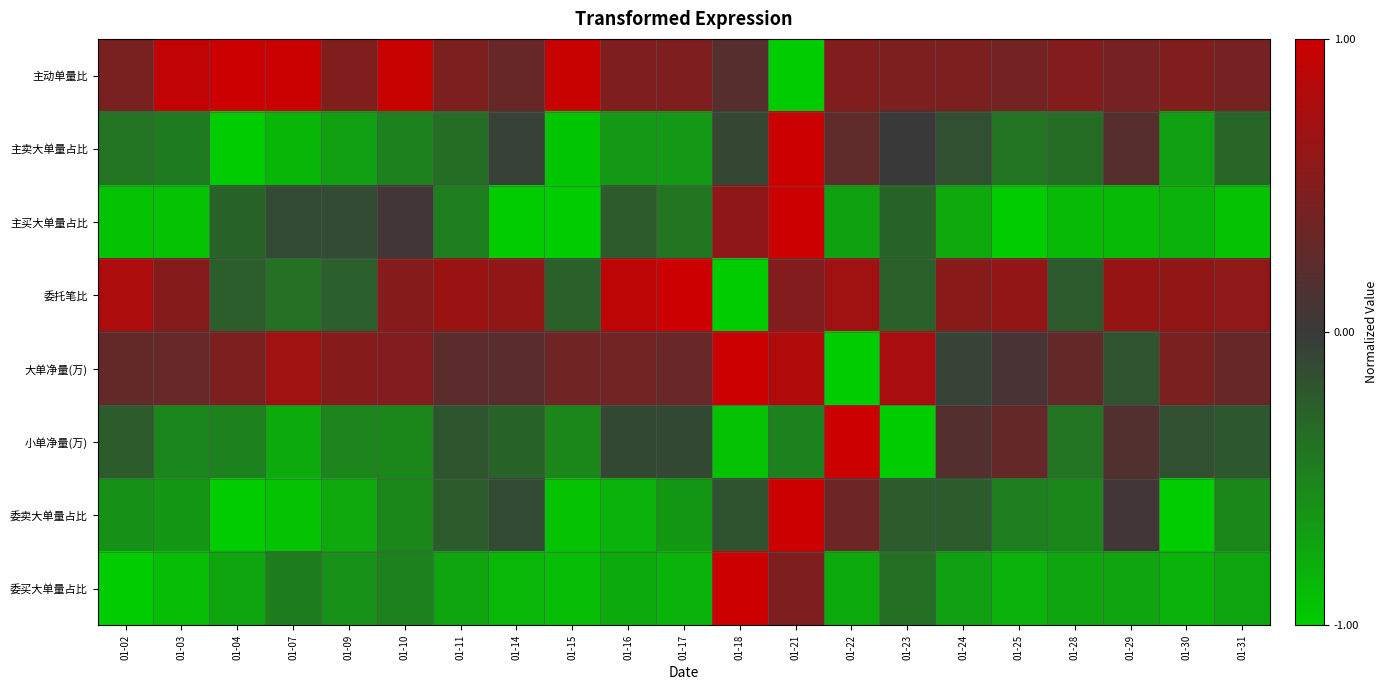

Reading left to right, list all the values displayed in this chart.

主动单量比: 01-02=0.4	01-03=0.9	01-04=1.0	01-07=1.0	01-09=0.5	01-10=1.0	01-11=0.4	01-14=0.3	01-15=1.0	01-16=0.5	01-17=0.5	01-18=0.2	01-21=-1.0	01-22=0.5	01-23=0.5	01-24=0.4	01-25=0.4	01-28=0.5	01-29=0.4	01-30=0.5	01-31=0.4
主卖大单量占比: 01-02=-0.4	01-03=-0.4	01-04=-1.0	01-07=-0.8	01-09=-0.7	01-10=-0.5	01-11=-0.3	01-14=-0.0	01-15=-0.9	01-16=-0.6	01-17=-0.6	01-18=-0.1	01-21=1.0	01-22=0.2	01-23=0.0	01-24=-0.2	01-25=-0.4	01-28=-0.3	01-29=0.2	01-30=-0.7	01-31=-0.3
主买大单量占比: 01-02=-0.9	01-03=-0.9	01-04=-0.3	01-07=-0.1	01-09=-0.1	01-10=0.1	01-11=-0.5	01-14=-1.0	01-15=-1.0	01-16=-0.2	01-17=-0.4	01-18=0.6	01-21=1.0	01-22=-0.7	01-23=-0.3	01-24=-0.8	01-25=-1.0	01-28=-0.9	01-29=-0.9	01-30=-0.8	01-31=-0.9
委托笔比: 01-02=0.8	01-03=0.5	01-04=-0.2	01-07=-0.4	01-09=-0.3	01-10=0.5	01-11=0.7	01-14=0.6	01-15=-0.3	01-16=0.9	01-17=1.0	01-18=-1.0	01-21=0.5	01-22=0.7	01-23=-0.3	01-24=0.5	01-25=0.6	01-28=-0.2	01-29=0.6	01-30=0.6	01-31=0.6
大单净量(万): 01-02=0.3	01-03=0.3	01-04=0.4	01-07=0.7	01-09=0.5	01-10=0.5	01-11=0.2	01-14=0.2	01-15=0.4	01-16=0.4	01-17=0.3	01-18=1.0	01-21=0.8	01-22=-1.0	01-23=0.8	01-24=-0.1	01-25=0.1	01-28=0.3	01-29=-0.2	01-30=0.4	01-31=0.3
小单净量(万): 01-02=-0.2	01-03=-0.5	01-04=-0.5	01-07=-0.8	01-09=-0.5	01-10=-0.5	01-11=-0.2	01-14=-0.3	01-15=-0.5	01-16=-0.1	01-17=-0.1	01-18=-0.9	01-21=-0.5	01-22=1.0	01-23=-1.0	01-24=0.2	01-25=0.3	01-28=-0.4	01-29=0.2	01-30=-0.1	01-31=-0.2
委卖大单量占比: 01-02=-0.6	01-03=-0.6	01-04=-1.0	01-07=-0.9	01-09=-0.8	01-10=-0.5	01-11=-0.2	01-14=-0.1	01-15=-0.9	01-16=-0.8	01-17=-0.6	01-18=-0.2	01-21=1.0	01-22=0.4	01-23=-0.2	01-24=-0.2	01-25=-0.5	01-28=-0.5	01-29=0.1	01-30=-1.0	01-31=-0.5
委买大单量占比: 01-02=-1.0	01-03=-0.9	01-04=-0.7	01-07=-0.5	01-09=-0.6	01-10=-0.5	01-11=-0.7	01-14=-0.9	01-15=-0.9	01-16=-0.8	01-17=-0.8	01-18=1.0	01-21=0.5	01-22=-0.8	01-23=-0.4	01-24=-0.7	01-25=-0.8	01-28=-0.7	01-29=-0.7	01-30=-0.8	01-31=-0.7